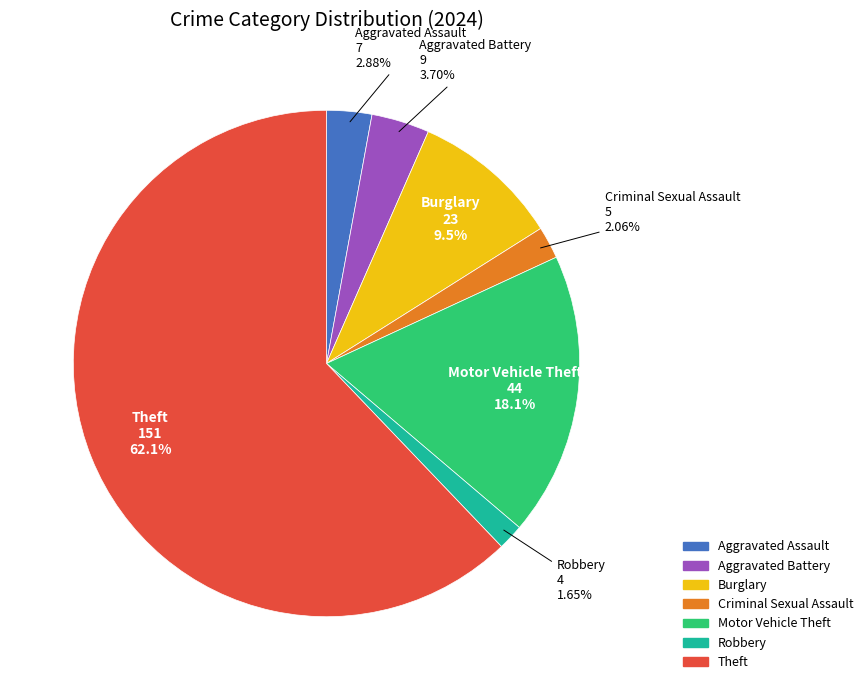

Does any single category account for the majority?

Yes